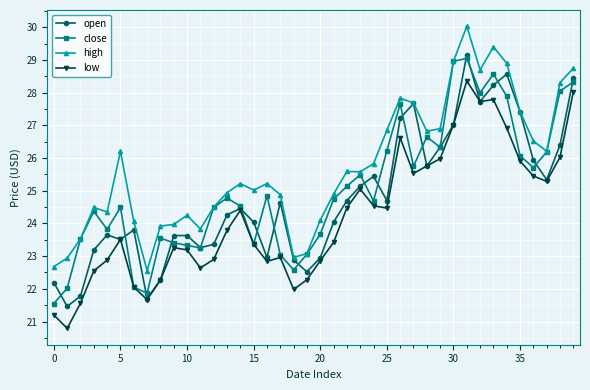

Is this an area chart (filled region under the line)?

No